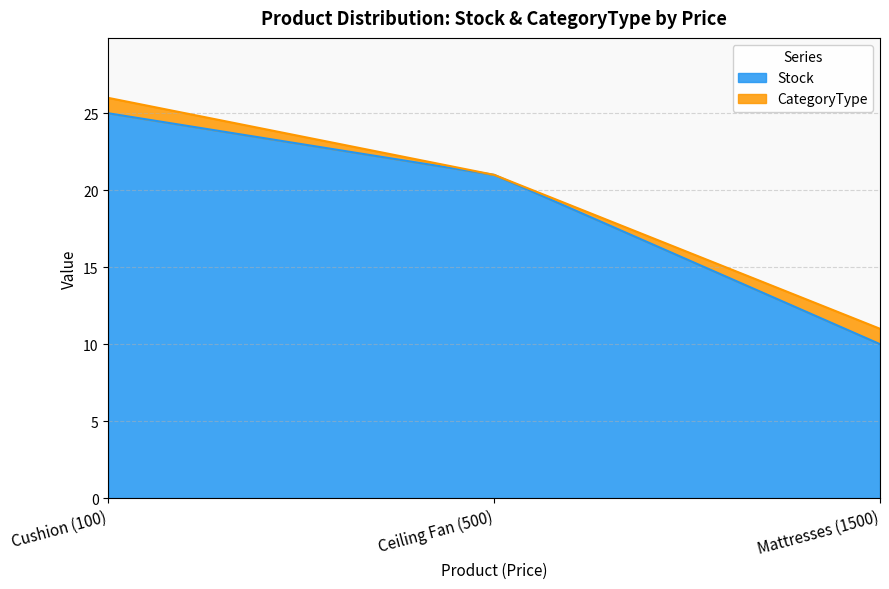

Which label corresponds to the smallest value in the chart?

Mattresses (1500)